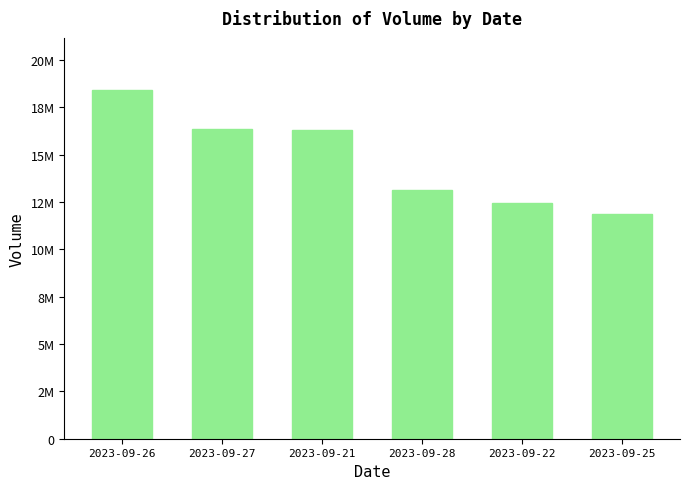

What is the value of the 6th bar from the left?

11871300